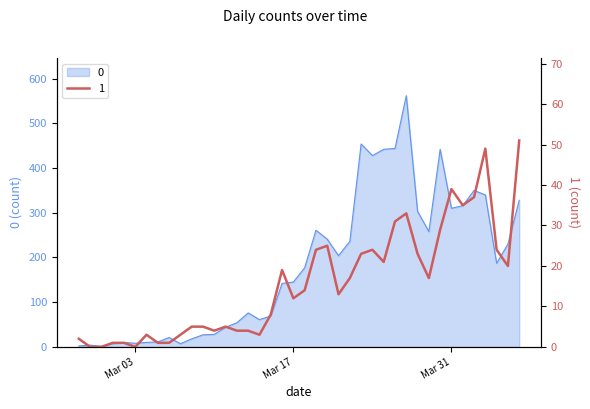

List the series in order of their overall mean, highest first.

0, 1